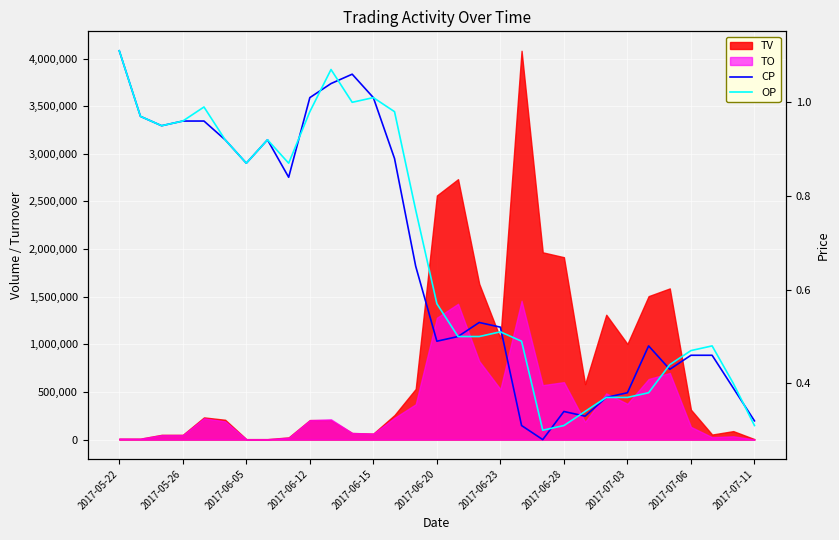

How many intersections are there between OP and CP?

8